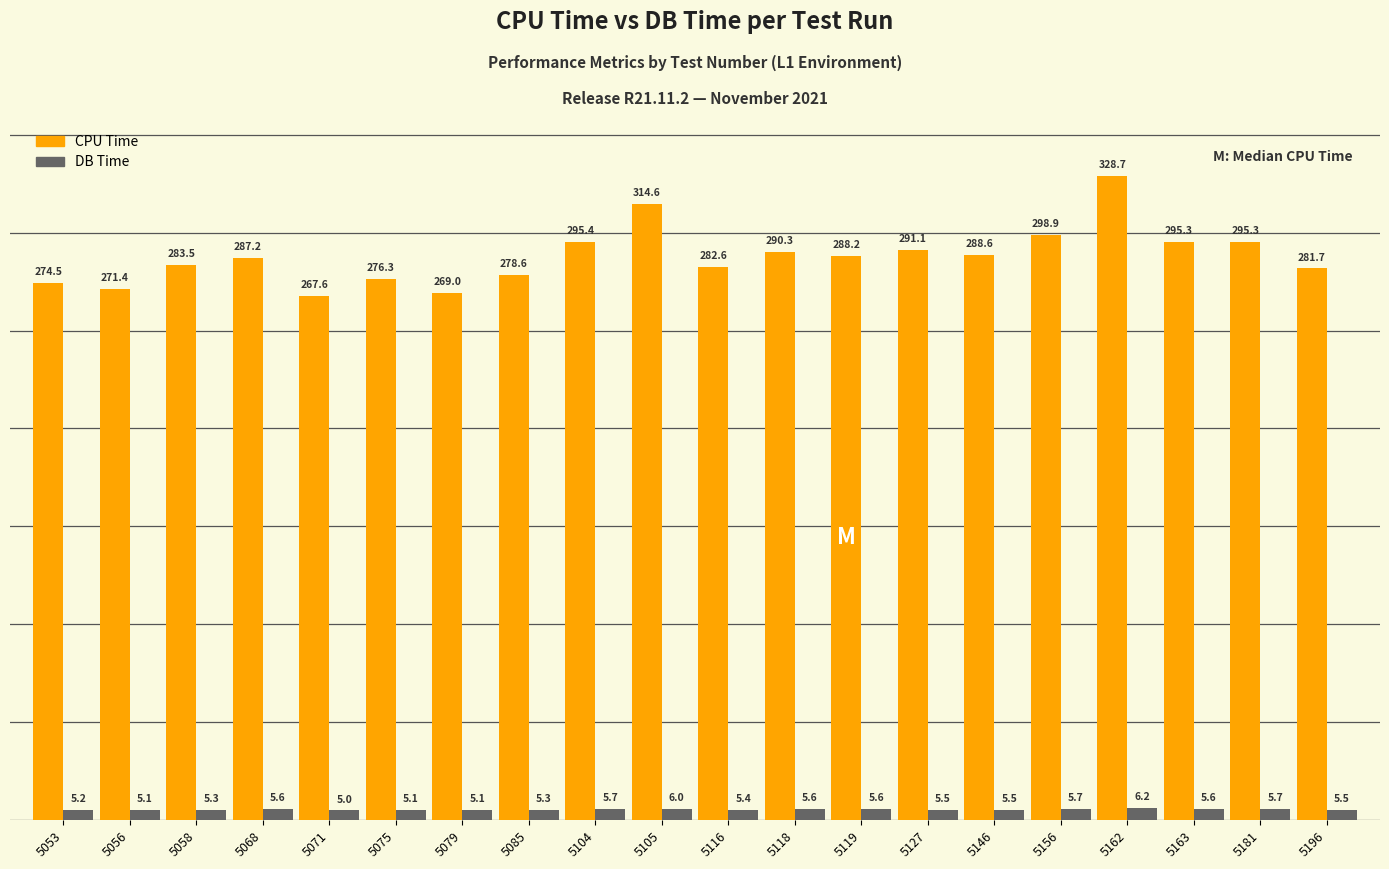

What is the minimum value for CPU Time?

267.6